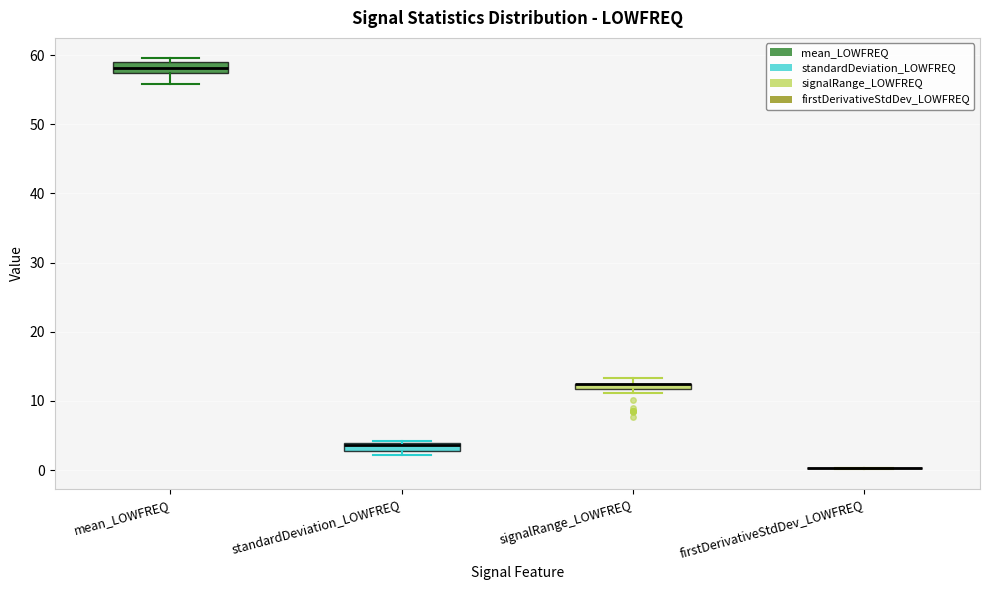

Where is the lower edge of the box for standardDeviation_LOWFREQ on the y-axis? The values are not printed on the chart, so give them approximately, as read against the axis.

3